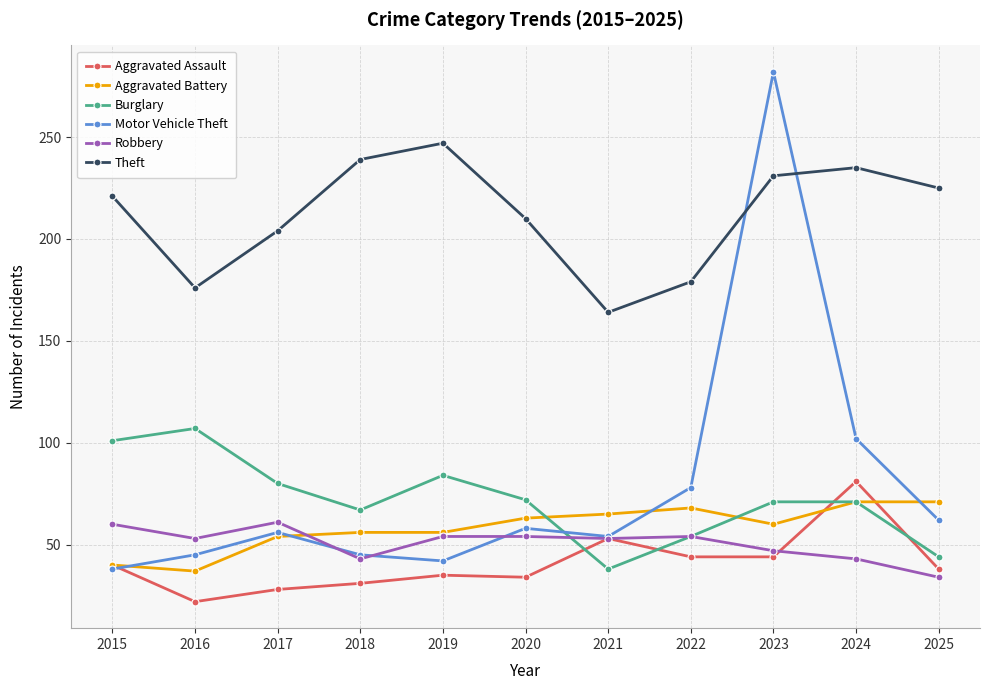

True or false: Motor Vehicle Theft has more than 0 points higher than both neighbors.

True